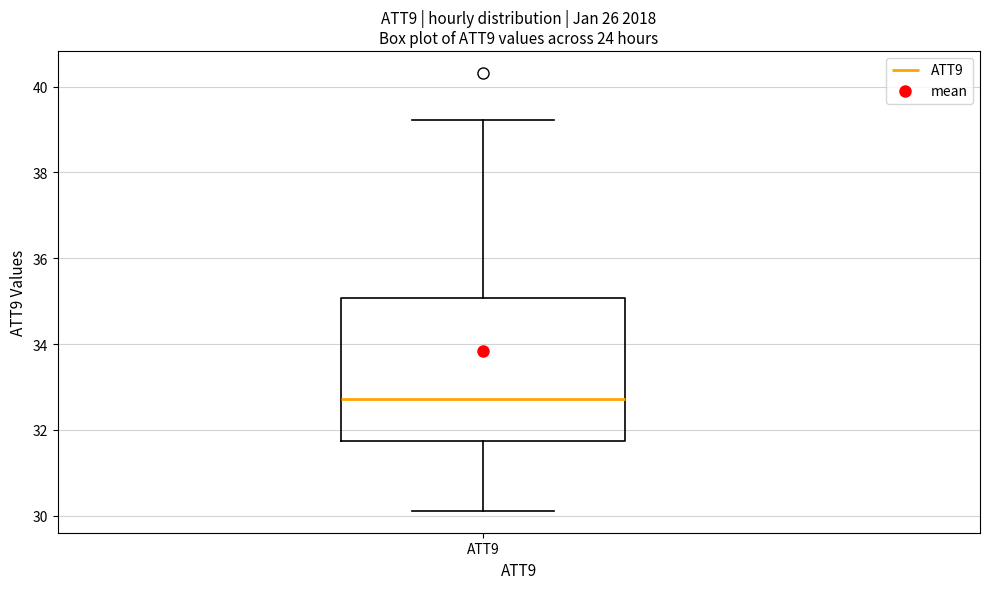

Where does the lower whisker of the box for ATT9 end on the y-axis? The values are not printed on the chart, so give them approximately, as read against the axis.

30.2